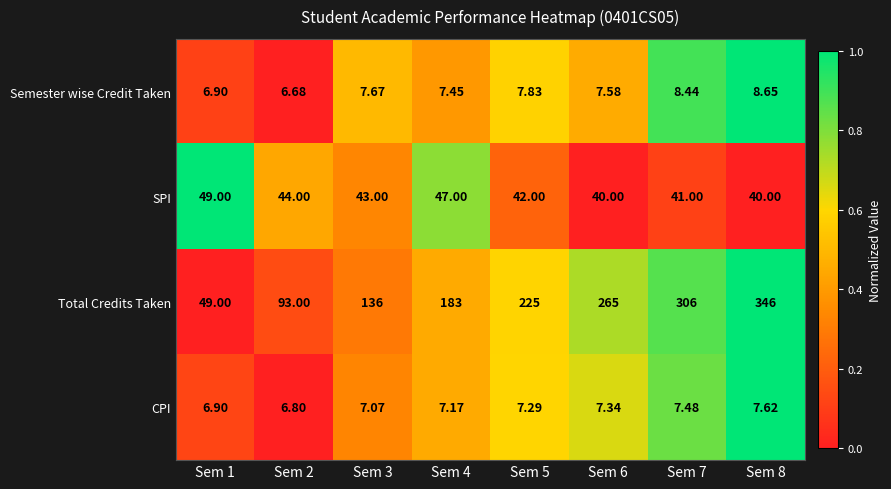

What is the difference between the highest and lowest values at Sem 7?

298.5